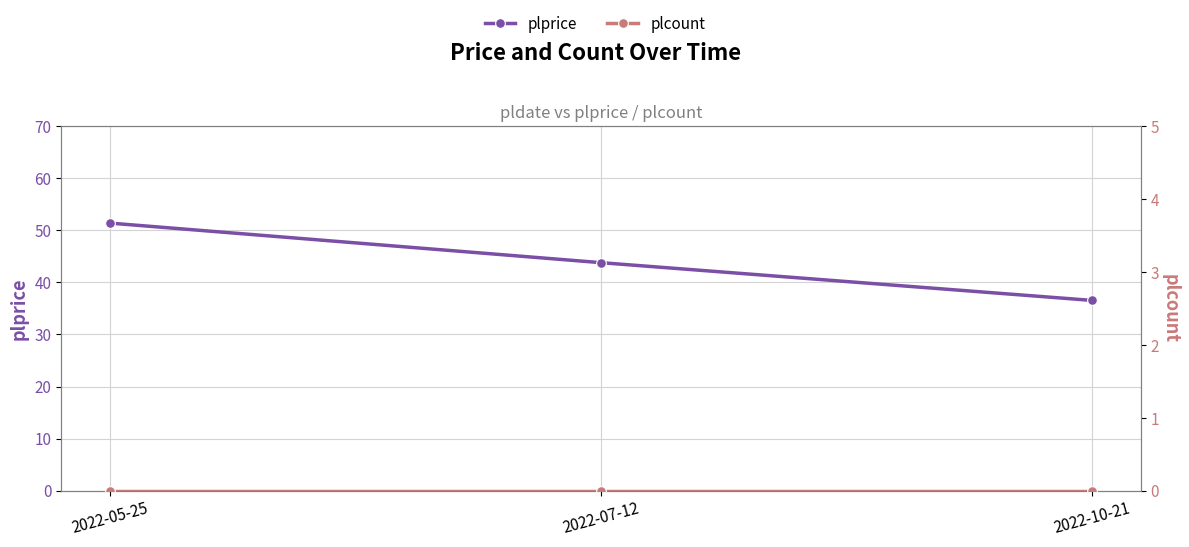

Does the chart have visible grid lines?

Yes